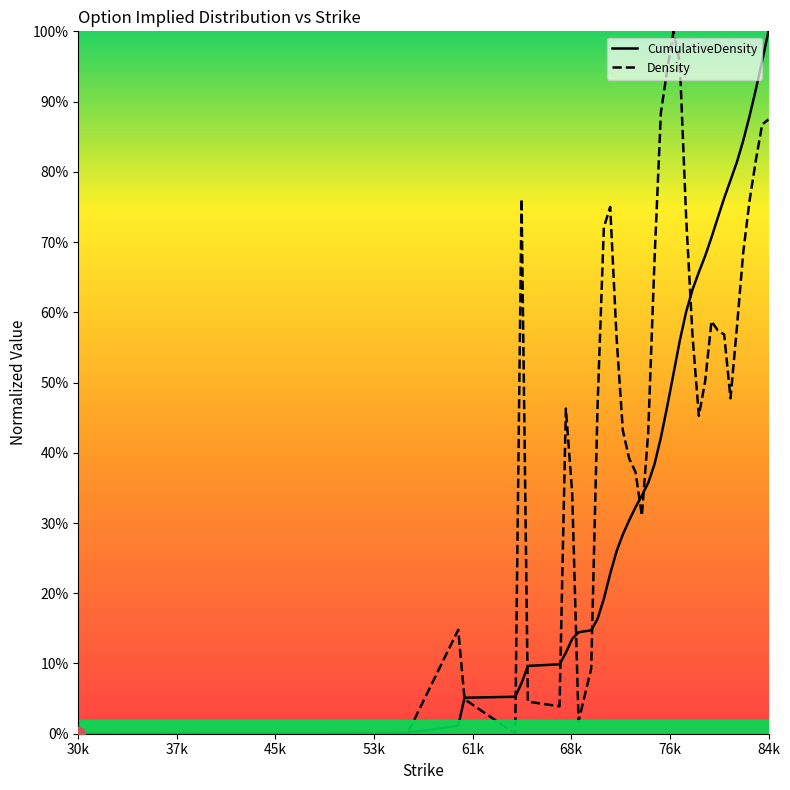

The Density series shows 0.3 at 80000. True or false?

False